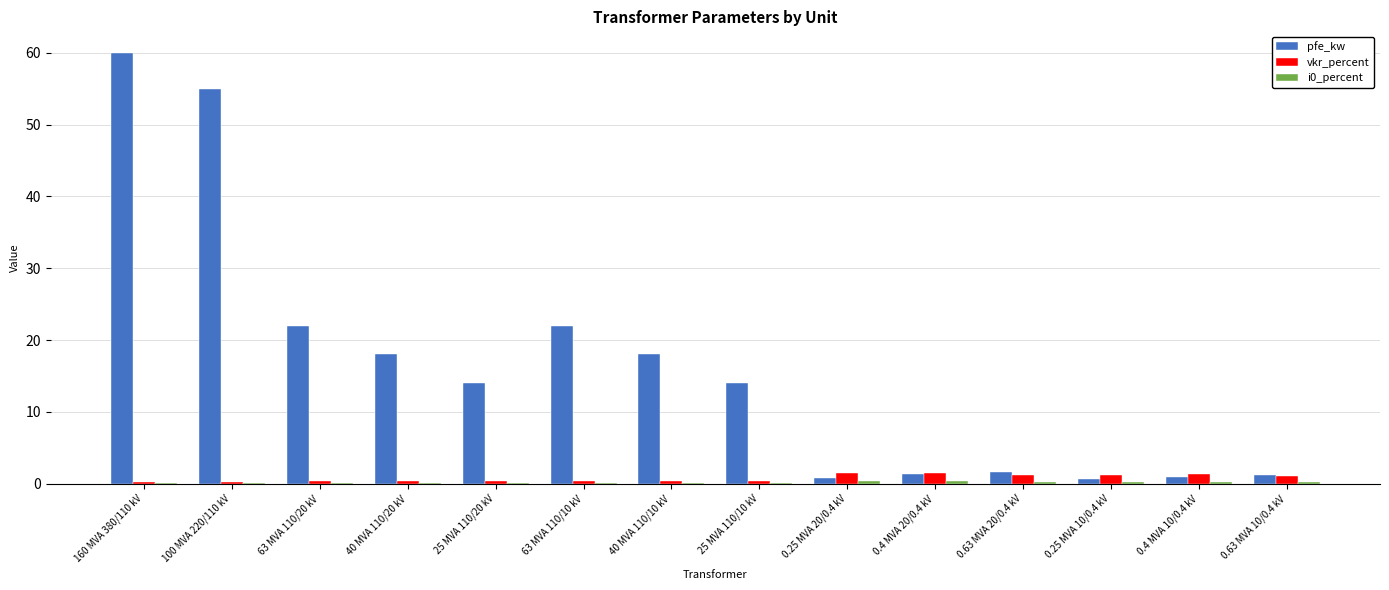

The vkr_percent series shows 0.3 at 100 MVA 220/110 kV. True or false?

True